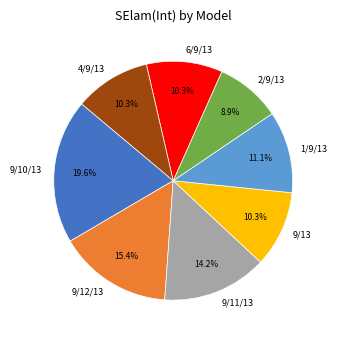

What percentage is the 9/10/13 slice, to the nearest percent?

20%